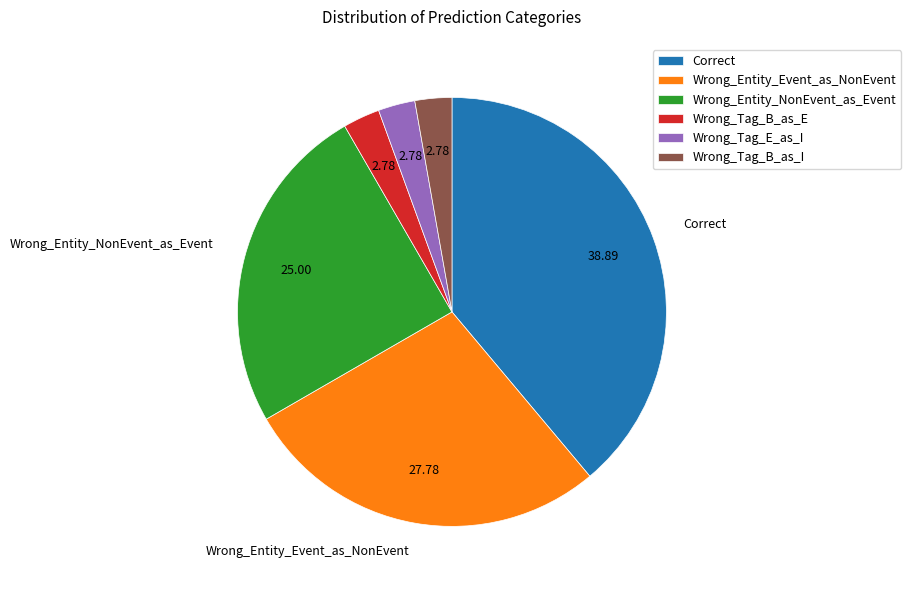

Combined, do Correct and Wrong_Tag_E_as_I account for over 50%?

No